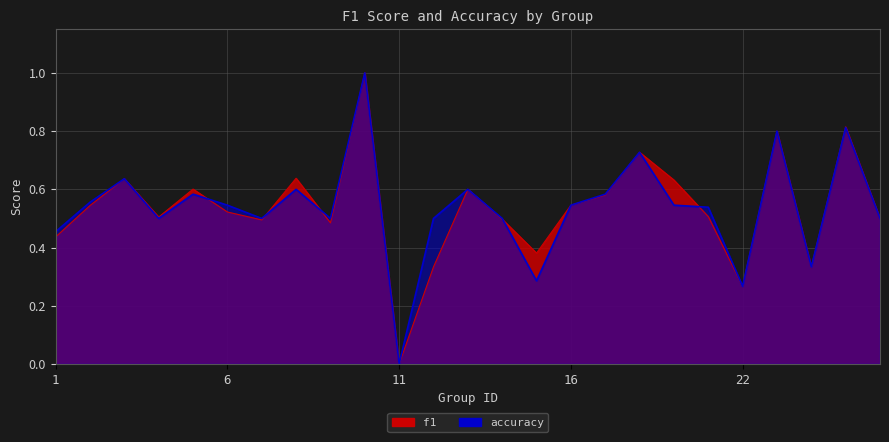

What is the greatest value displayed?

1.0